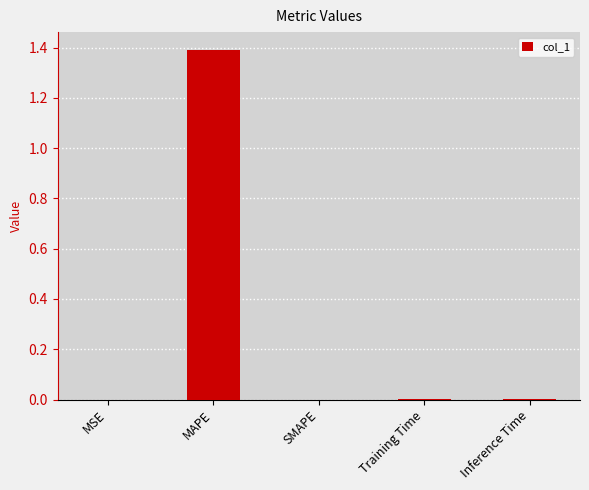

How many distinct data groups are displayed?

1